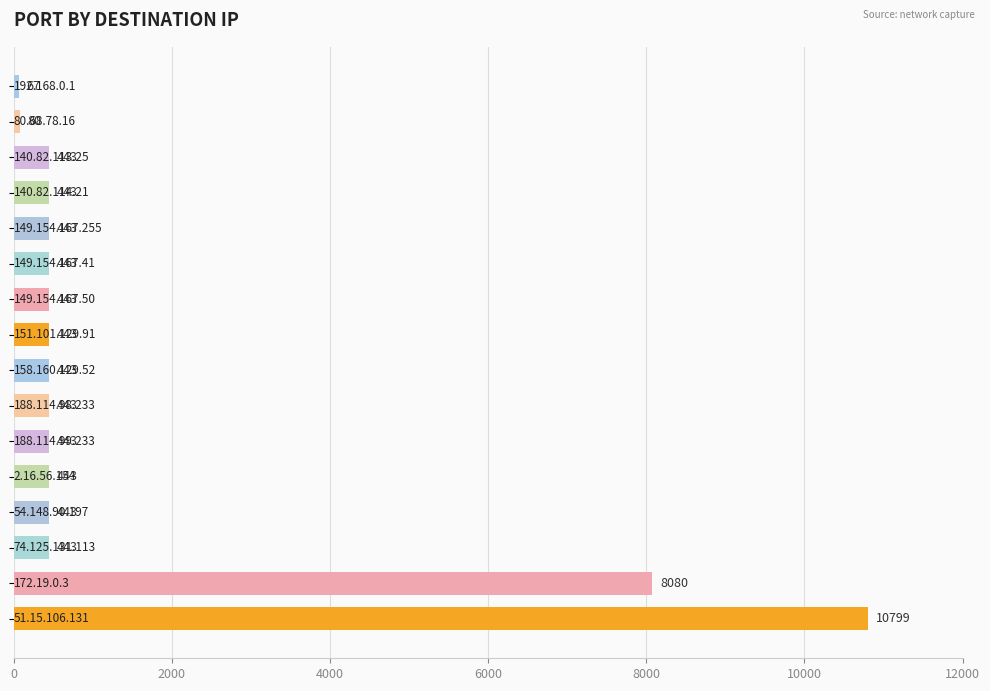

Count the number of categories in the chart.

16